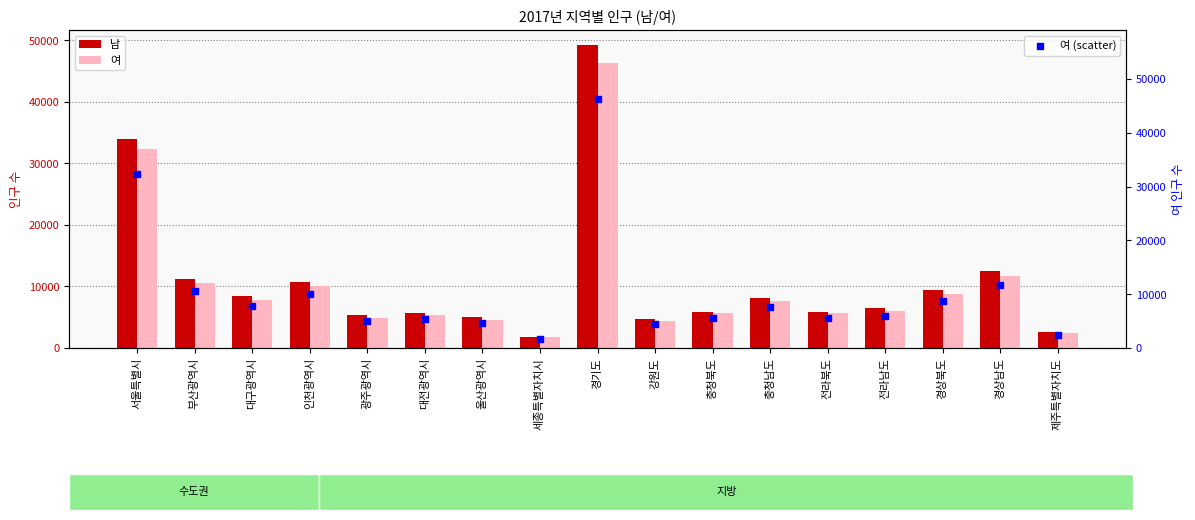

Which series contains the lowest Y value?

여